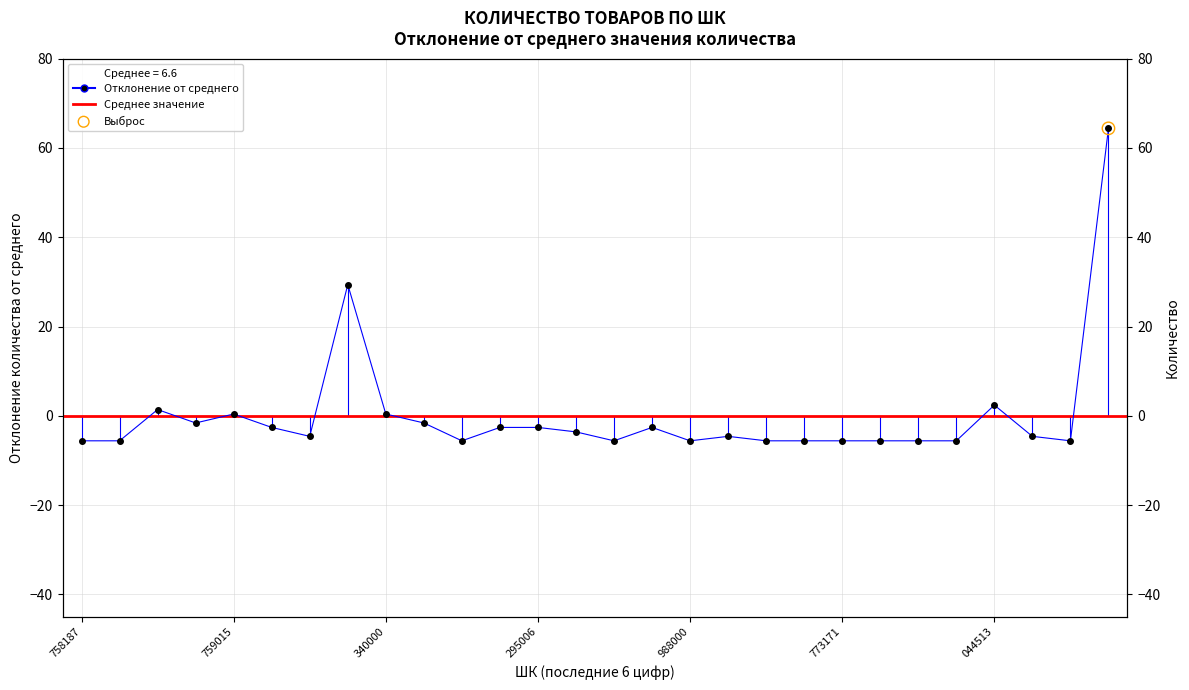

Between 2001276671114 and 2001912759022, which is larger?

2001912759022